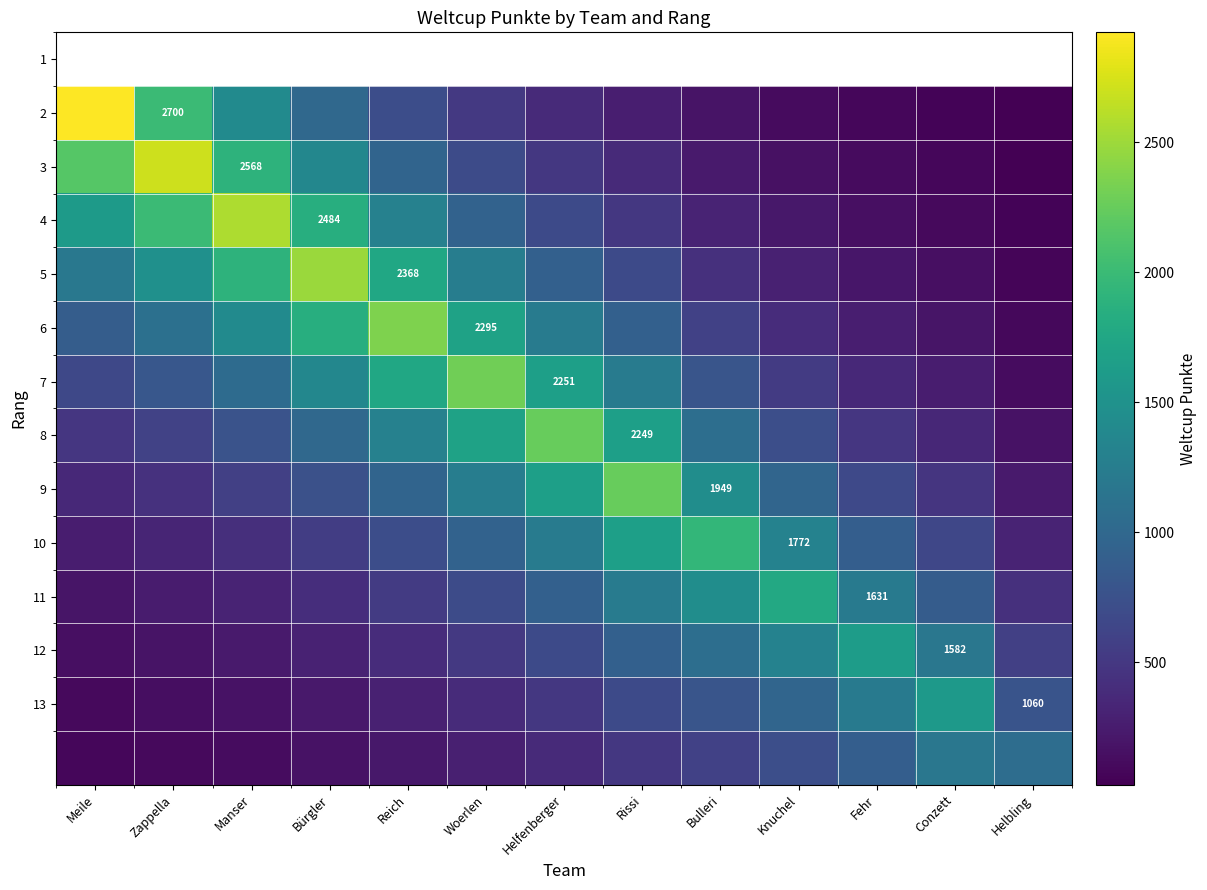

How many data points in 5 are less than 915?

6